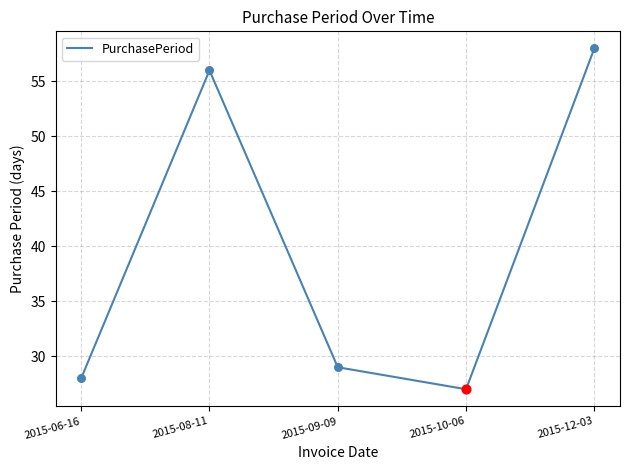

What is the change in value from 2015-08-11 to 2015-09-09?

-27